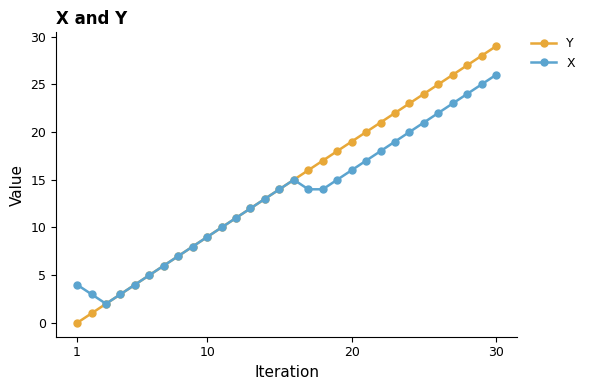

Which series has the widest spread of values?

Y